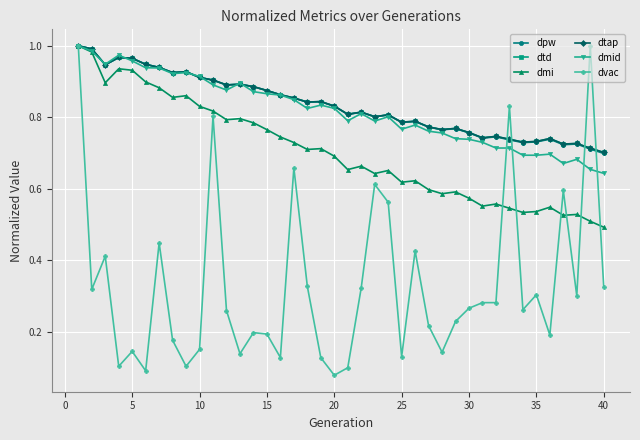

At how many categories does at least one series exceed 0?

40